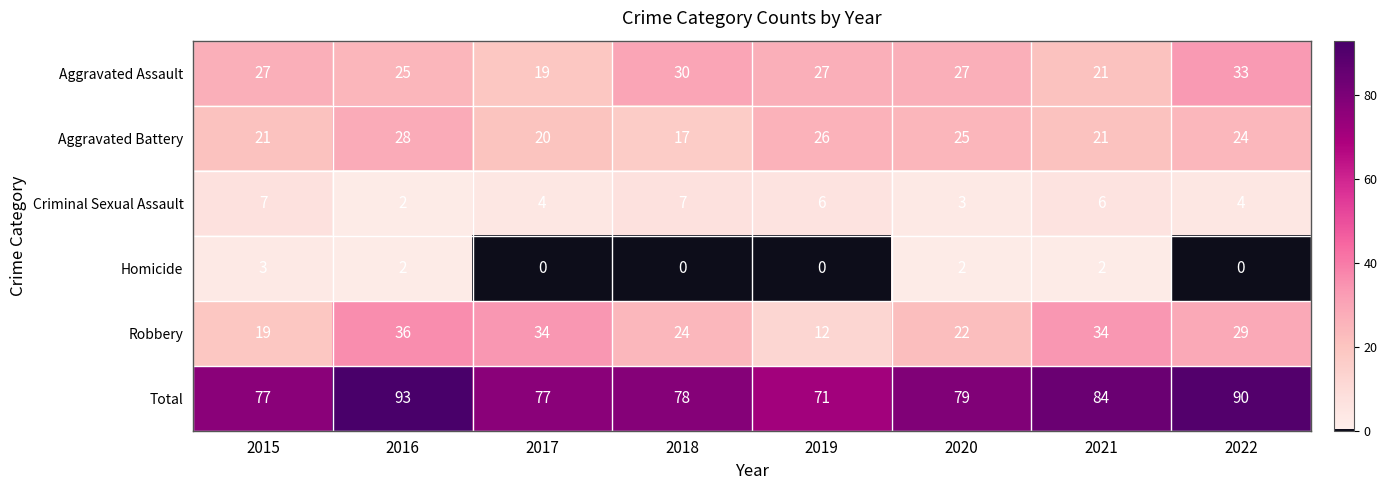

What is the approximate value of Total at 2020, to the nearest 5?

80